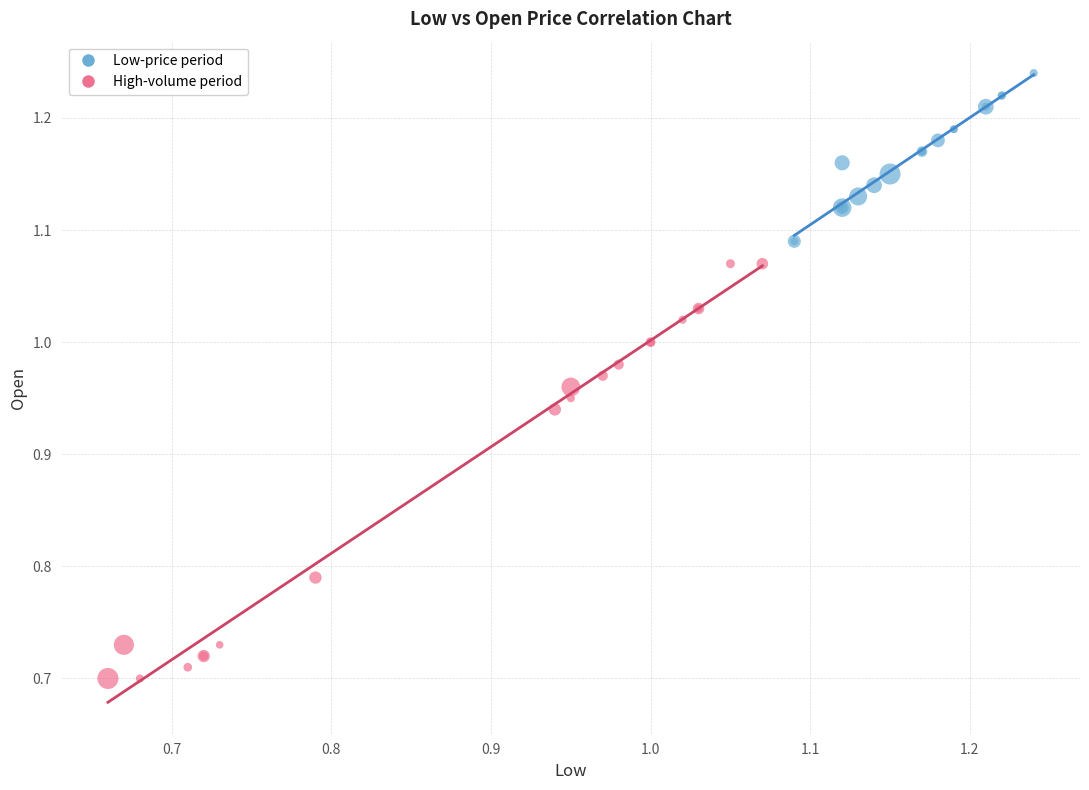

Which series contains the highest Y value?

Low-price period